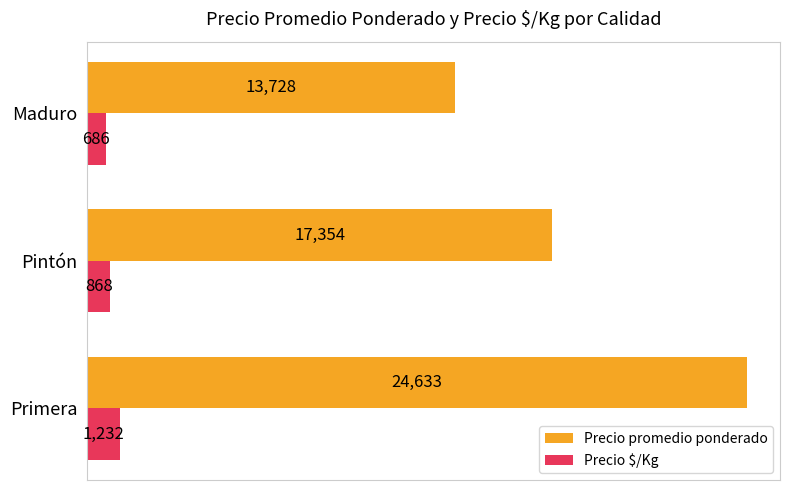

What are all the series names shown in the legend?

Precio promedio ponderado, Precio $/Kg